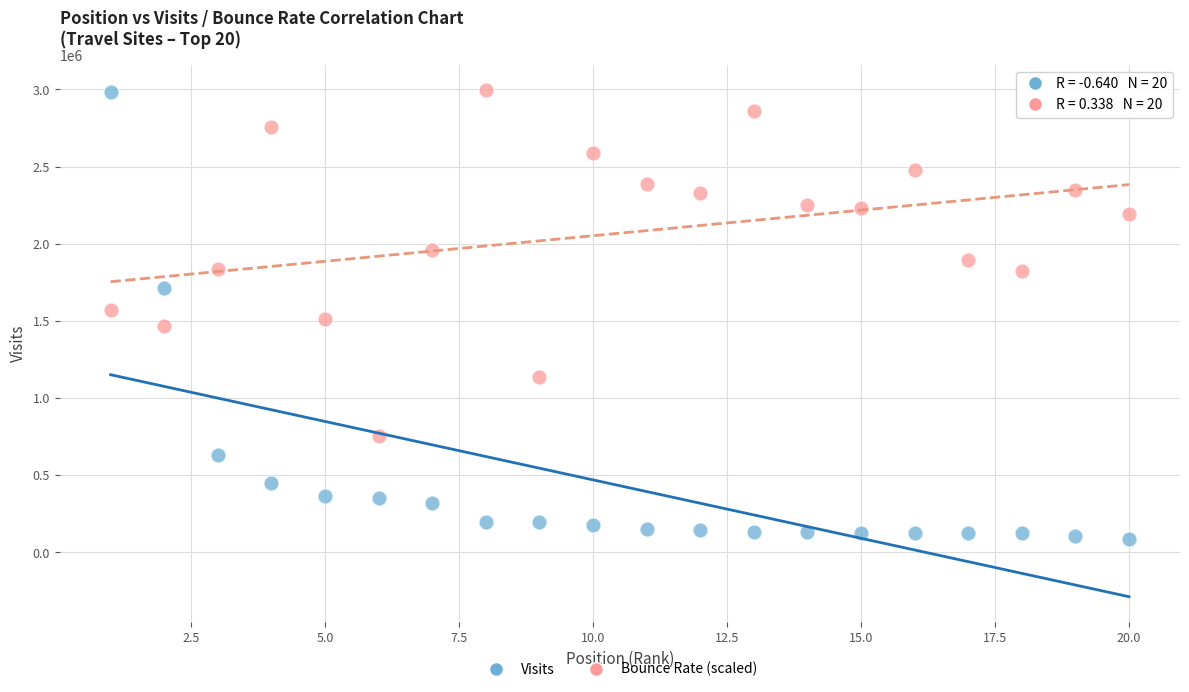

Across all data points, what is the range of Y values (max minus min)?

2911645.0